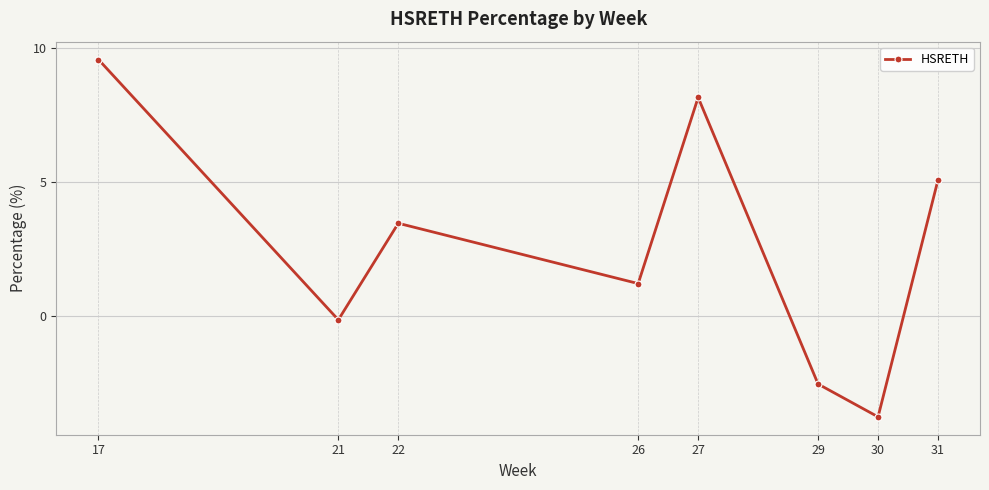

List the labels in order of value, smallest first.

30, 29, 21, 26, 22, 31, 27, 17